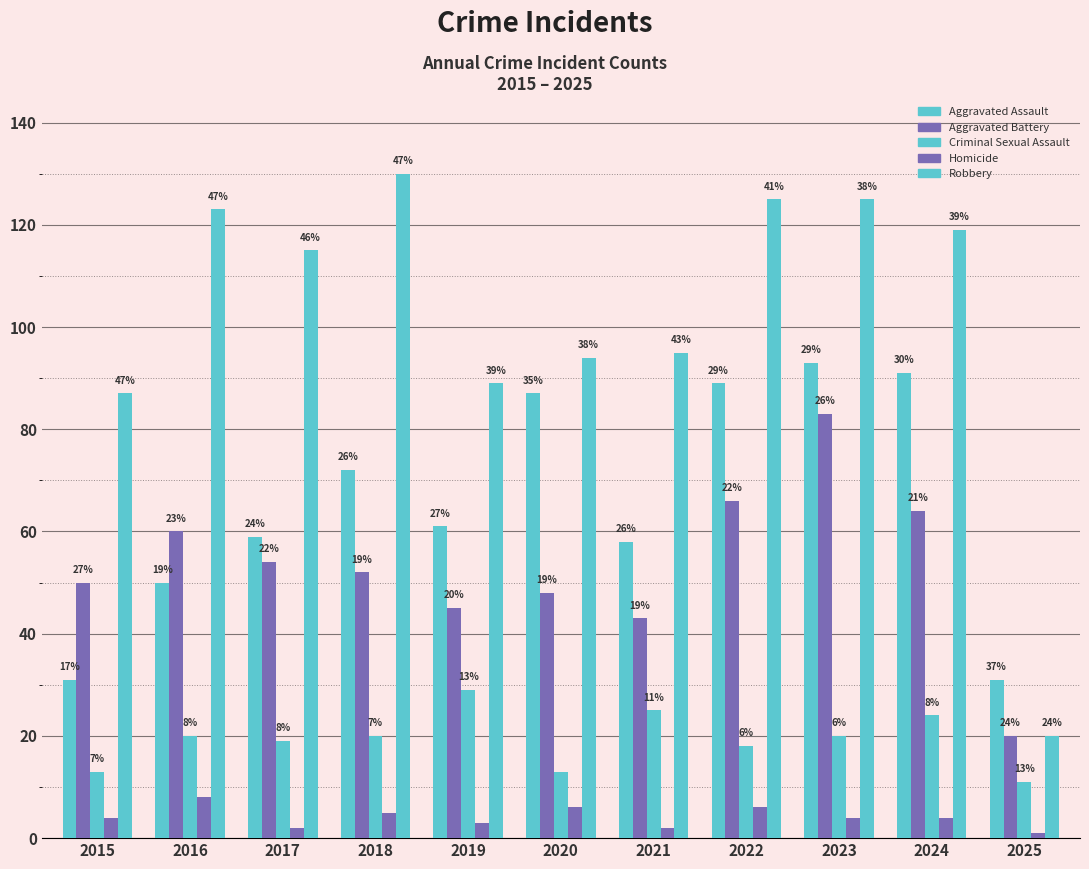

At which label does Homicide reach its peak?

2016